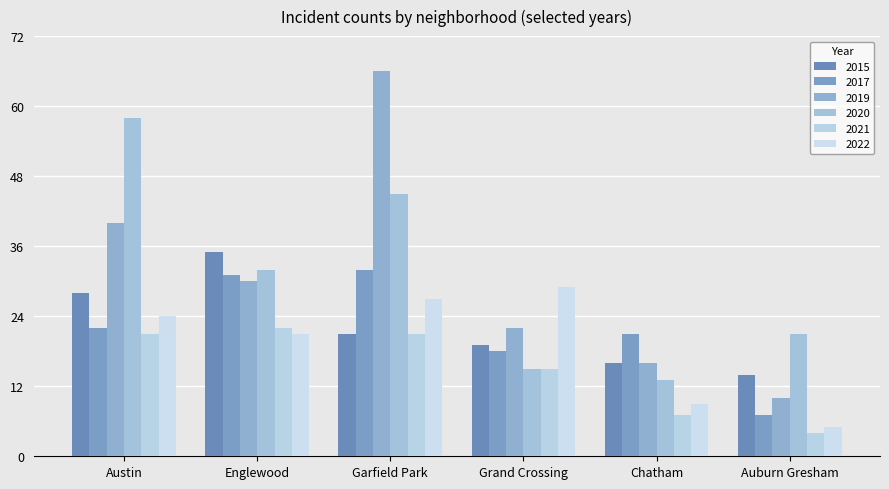

Which series has the largest total across all categories?

2019